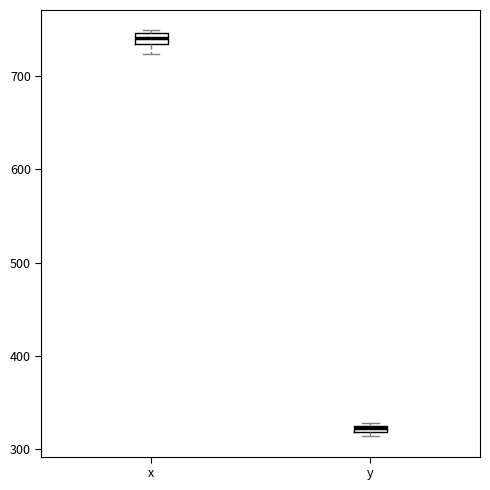

Where is the upper edge of the box for y on the y-axis? The values are not printed on the chart, so give them approximately, as read against the axis.

330